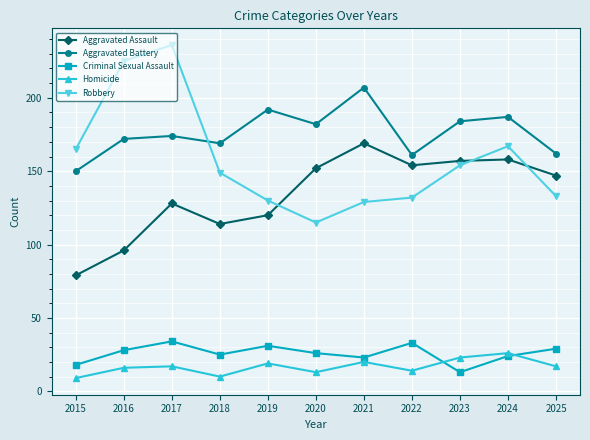

What is the difference between the highest and lowest values at 2015?

156